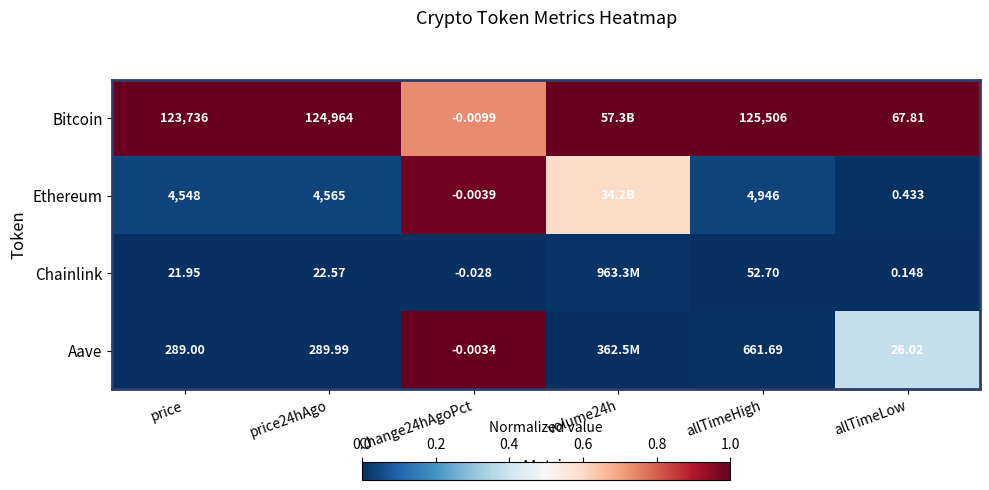

What is the difference between the highest and lowest values at volume24h?

1.0